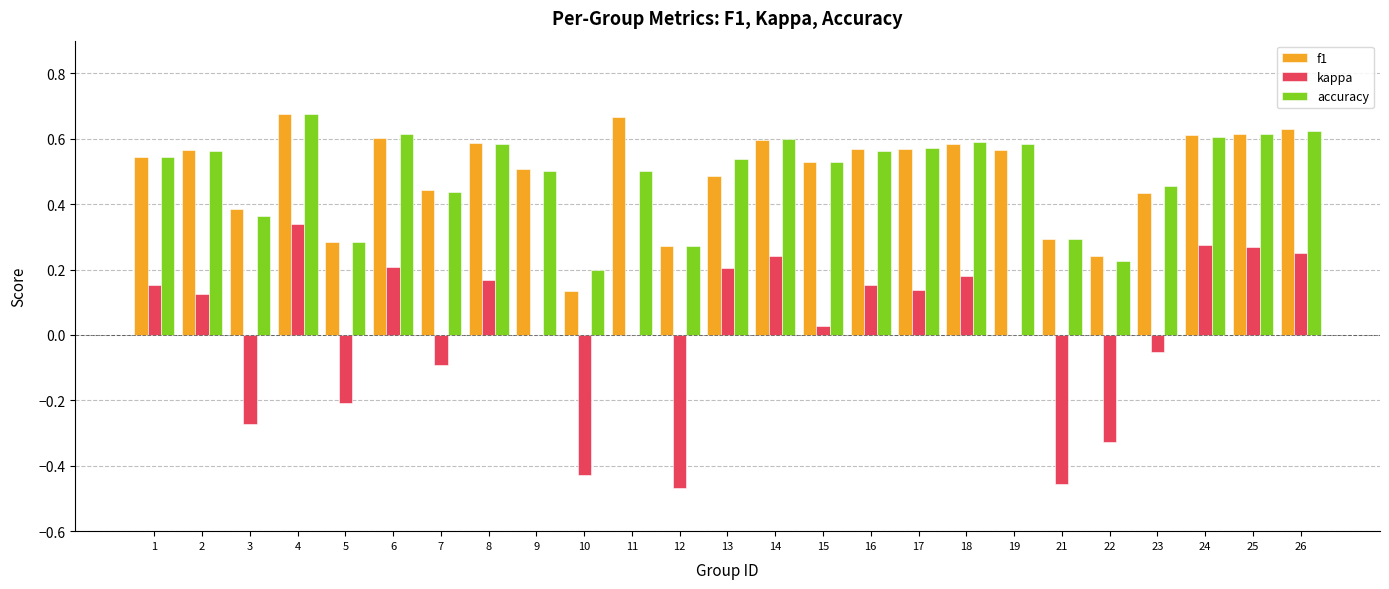

True or false: kappa has a value of 0.2 at 16.

True